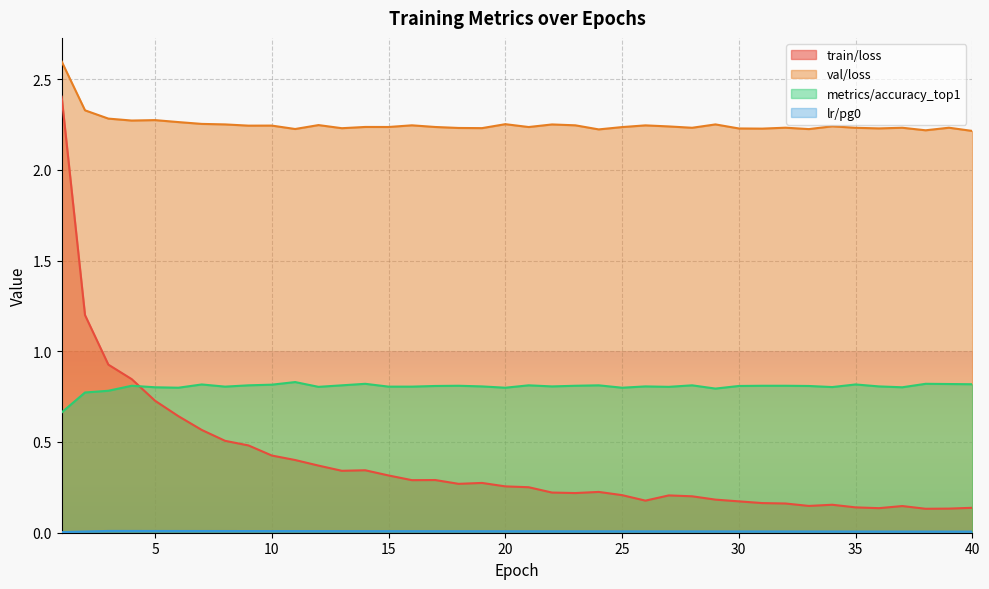

List the series in order of their overall mean, highest first.

val/loss, metrics/accuracy_top1, train/loss, lr/pg0